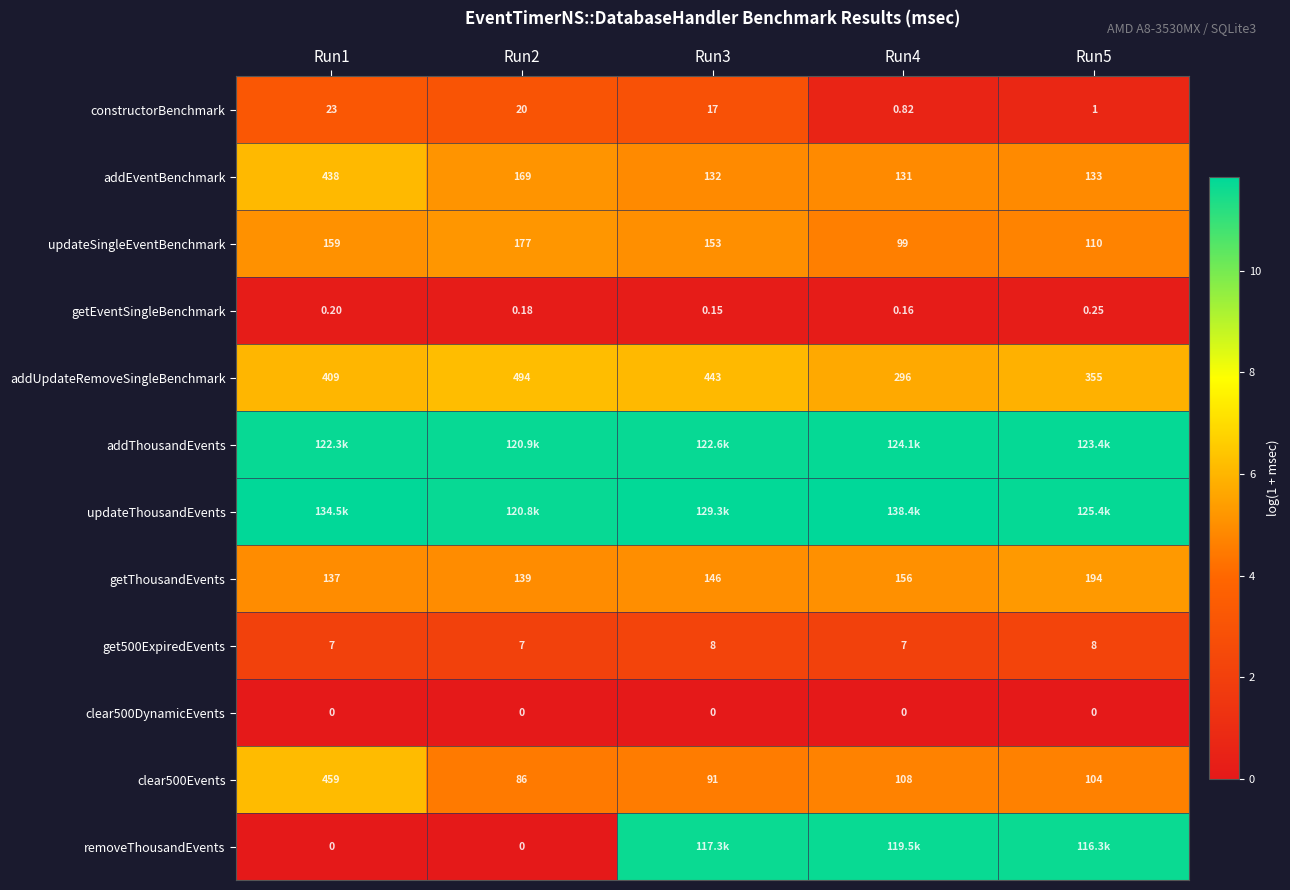

Between Run3 and Run1, which is larger?

Run1